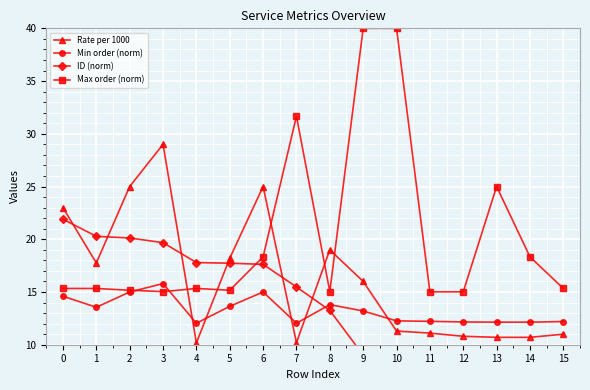

What is the sum of the Rate per 1000 values at 14 and 6?

35.7